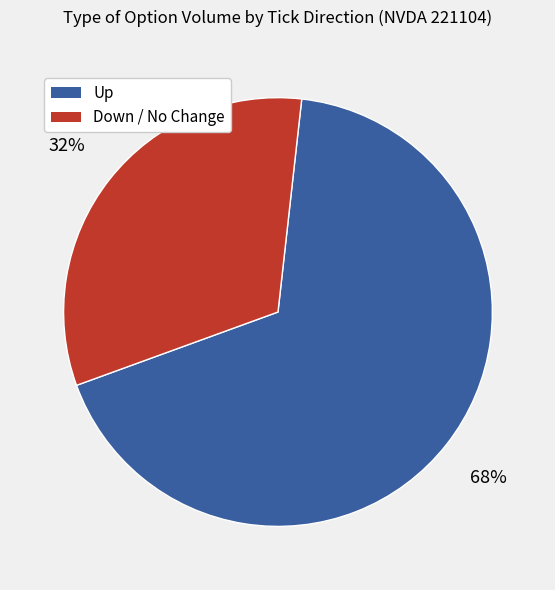

To the nearest percent, what is the average slice percentage?

50%